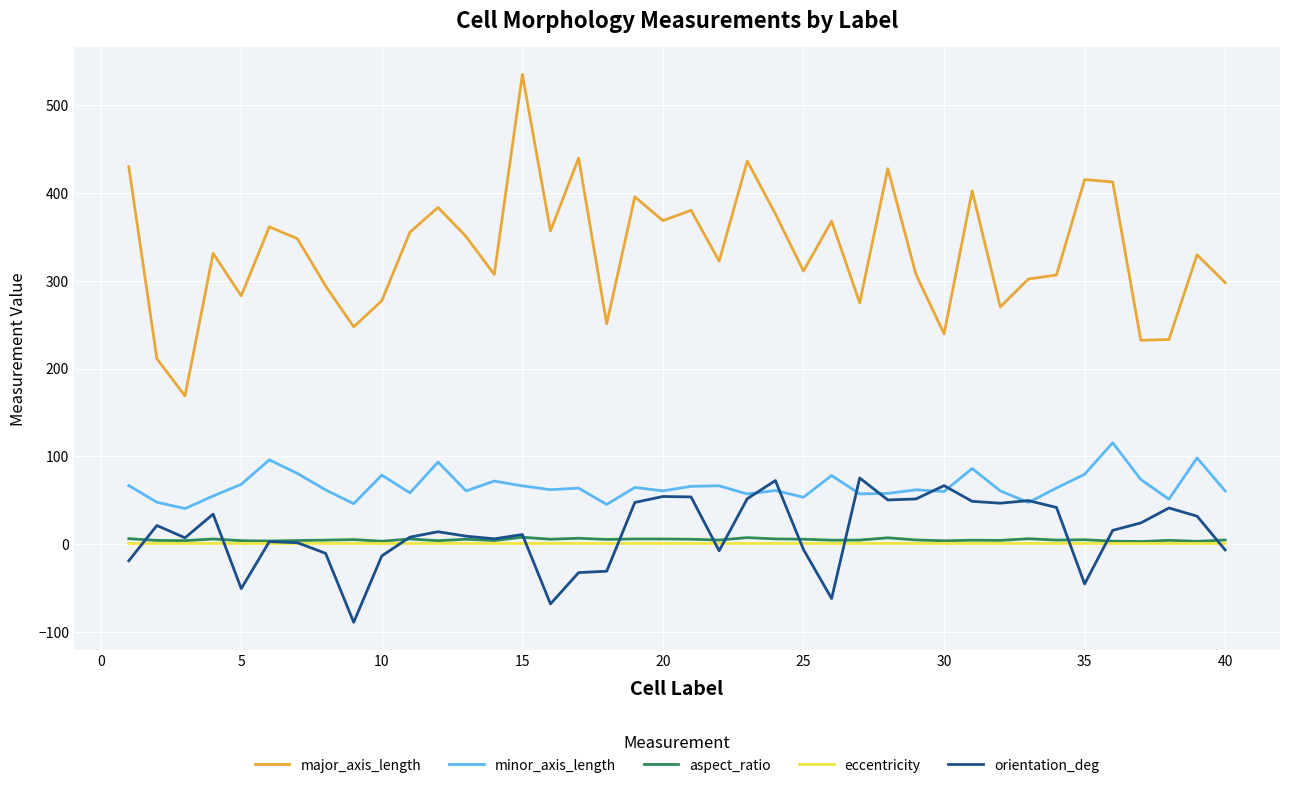

Which series has the largest range (max minus min)?

major_axis_length